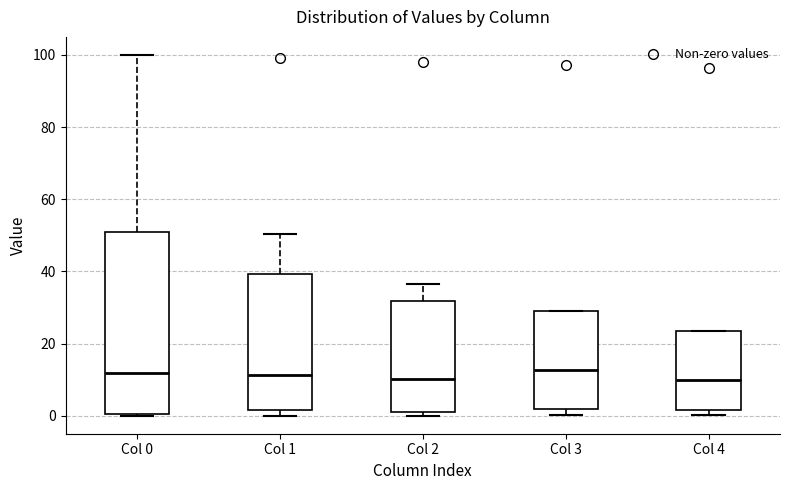

Which box is the tallest, from its lower edge to its upper edge?

Col 0